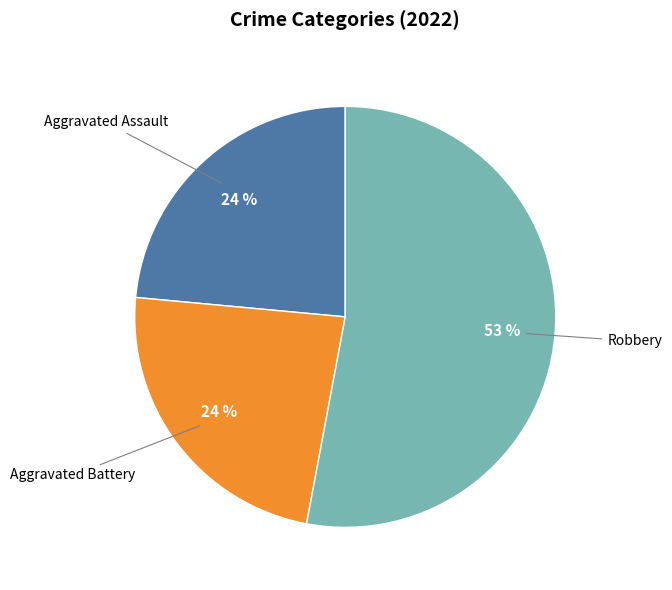

Count the number of slices in the pie.

3